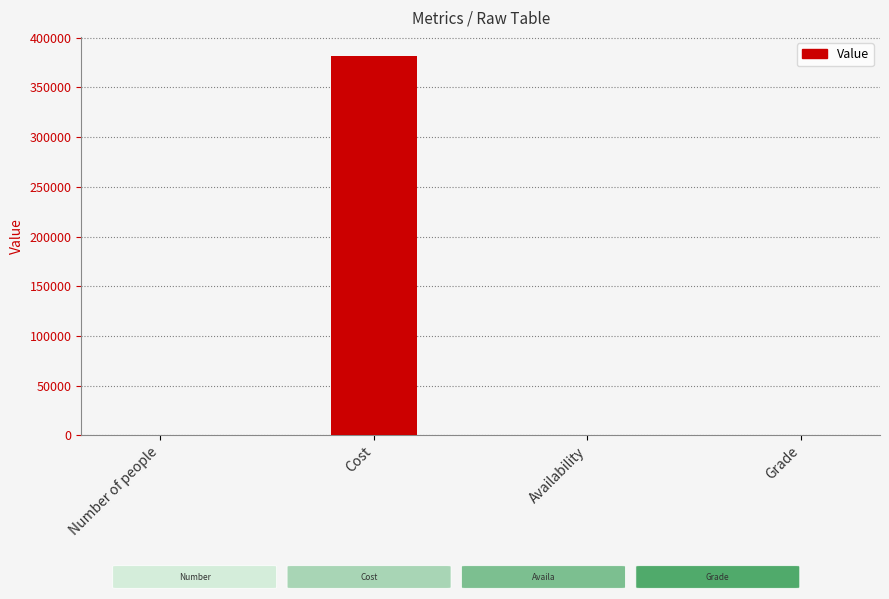

What is the greatest value displayed?

381816.0